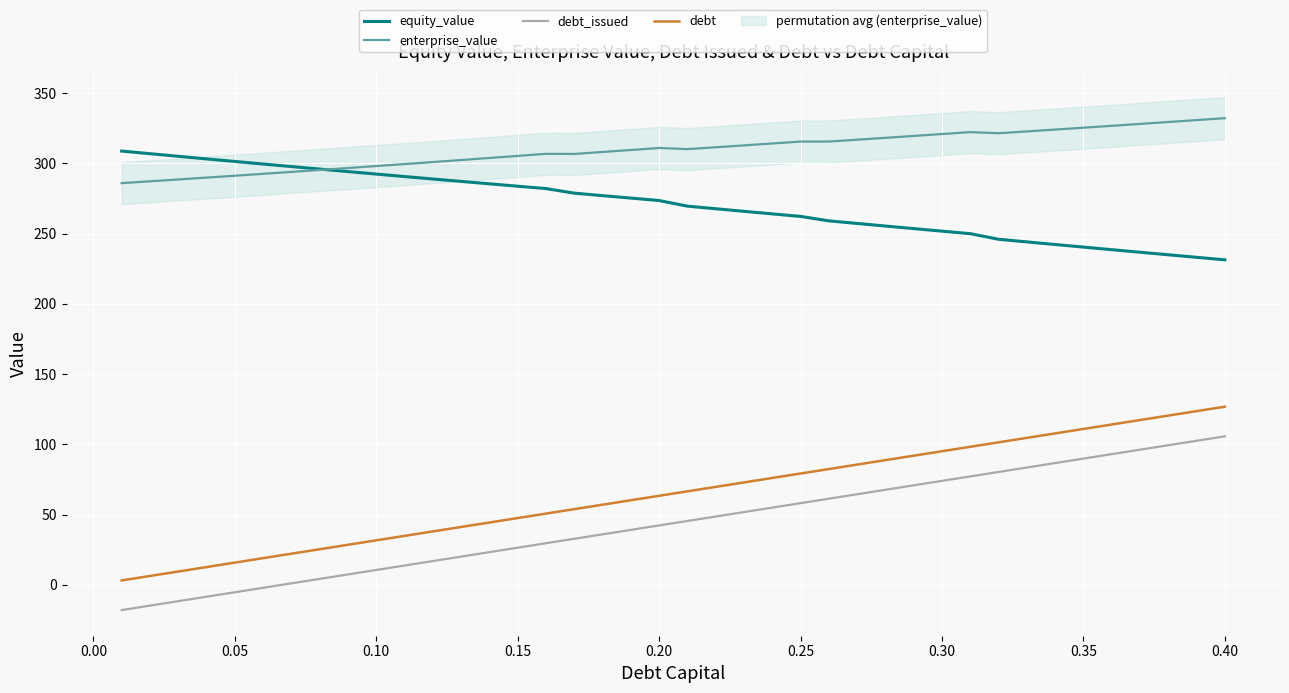

What is the value of the debt point at the 26th from the left?

82.5